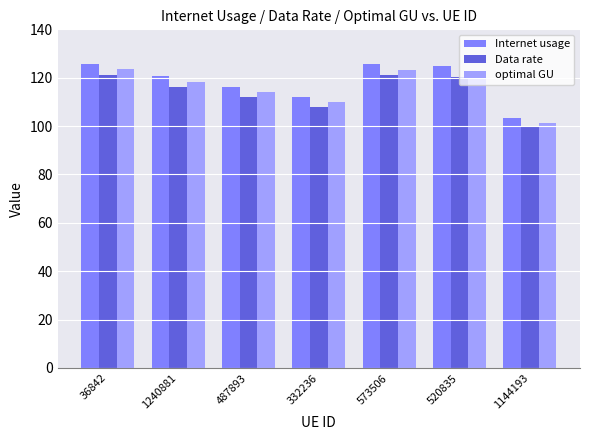

The value of Data rate at 332236 is 107.9. True or false?

True